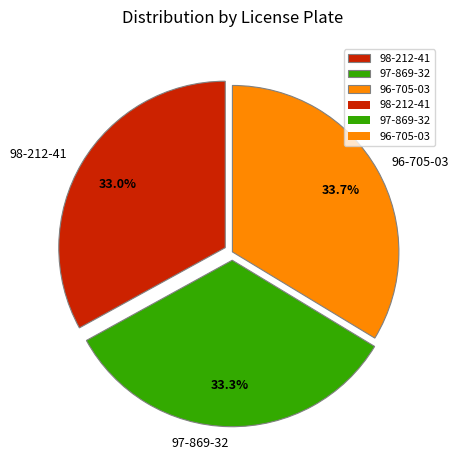

To the nearest percent, what percentage of the pie is 98-212-41?

33%